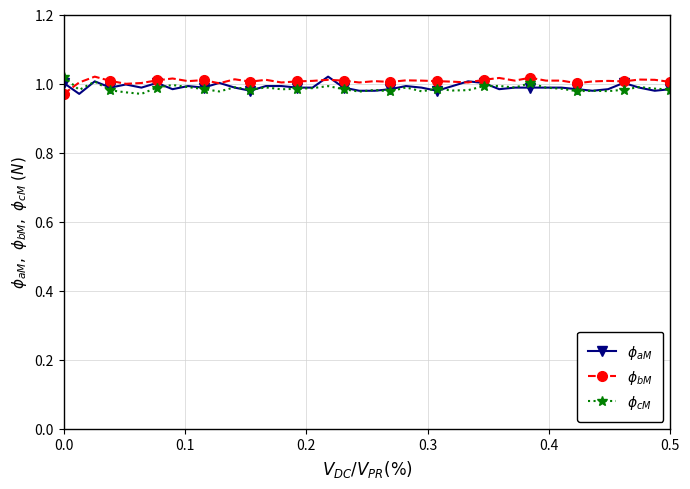

How many lines are shown in the chart?

3